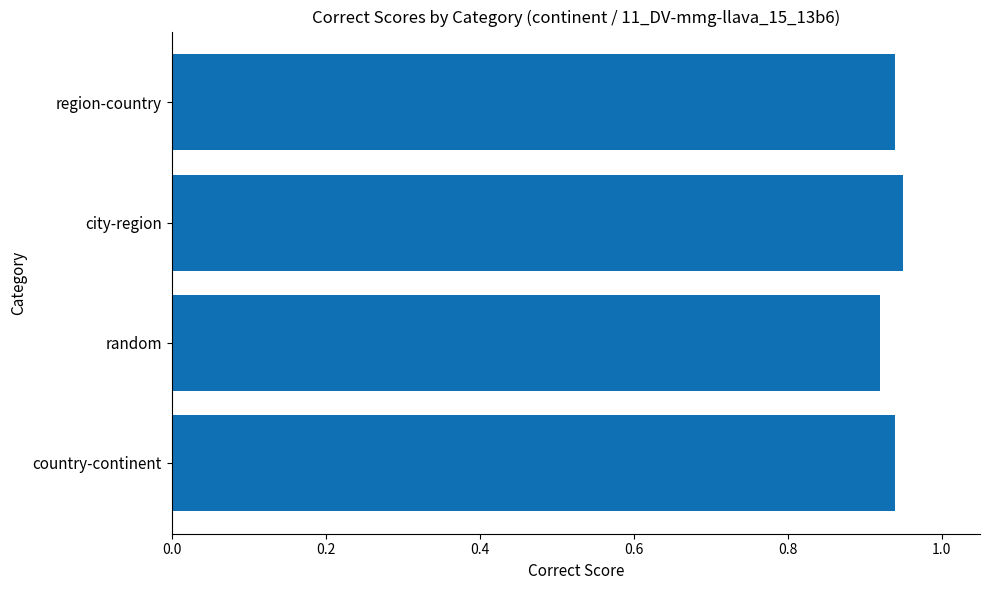

Count the values in the range 0 to 1.

4